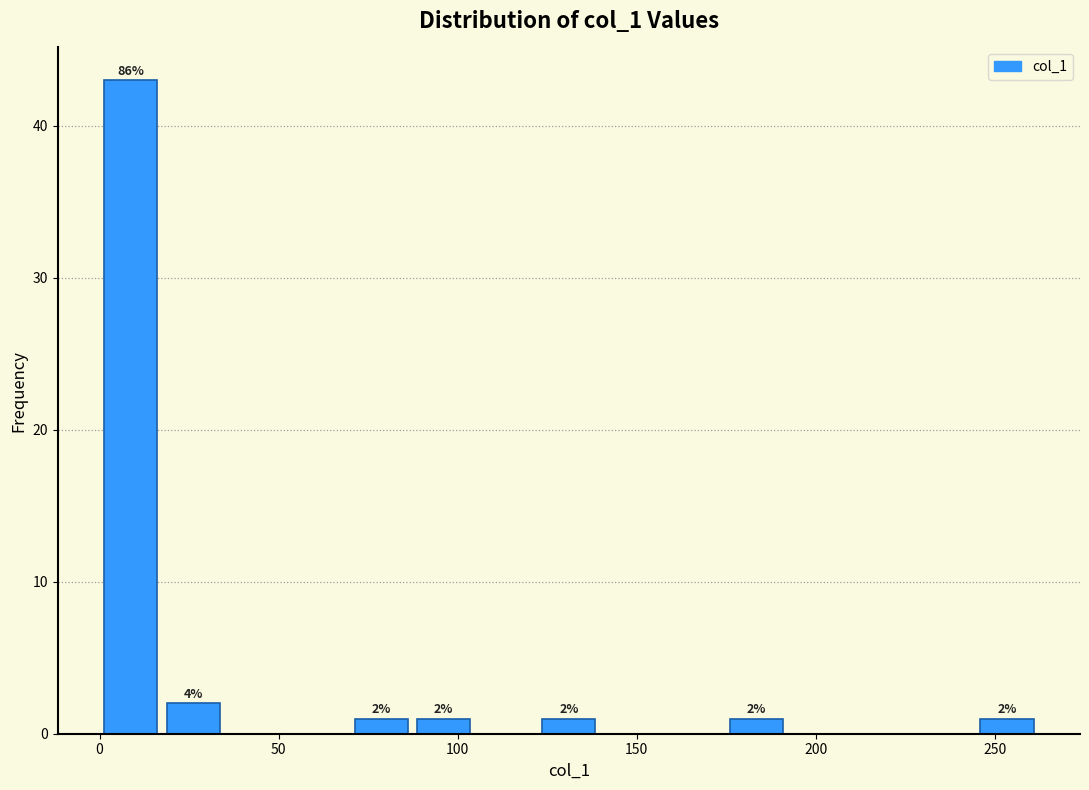

Read against the x-axis, roughly where is the centre of the tallest bar?

10